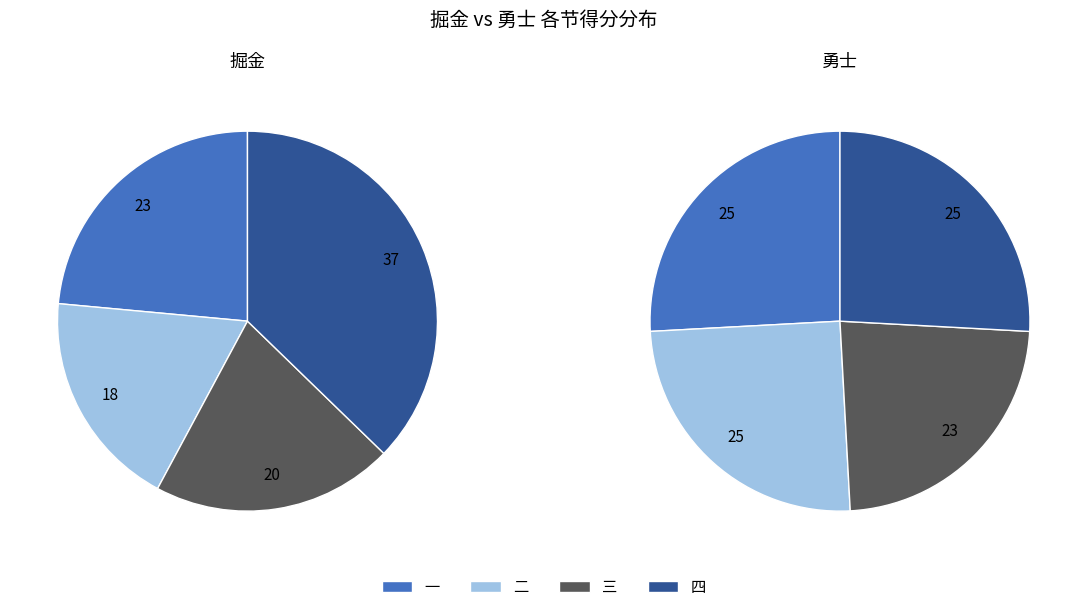

How many slices are in this pie chart?

4